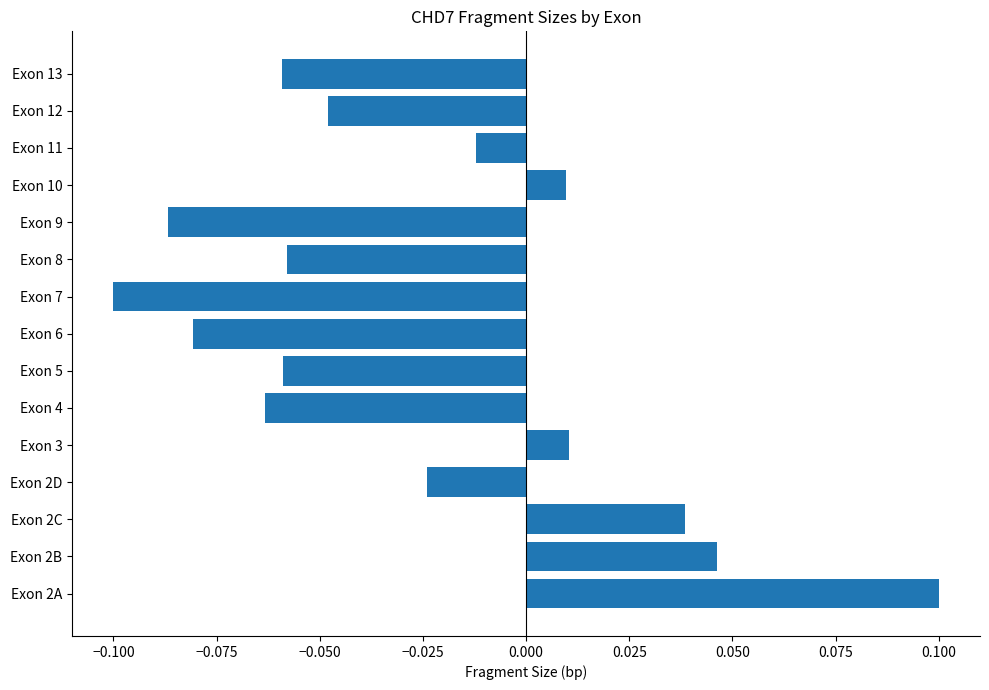

Which label corresponds to the largest value in the chart?

Exon 2A